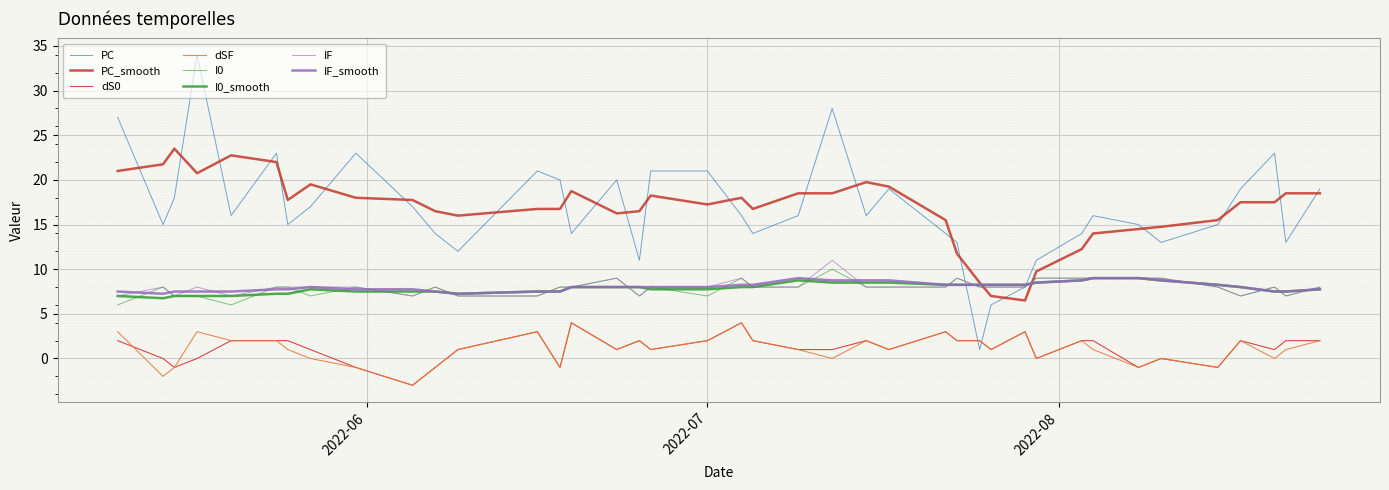

How many lines are shown in the chart?

8